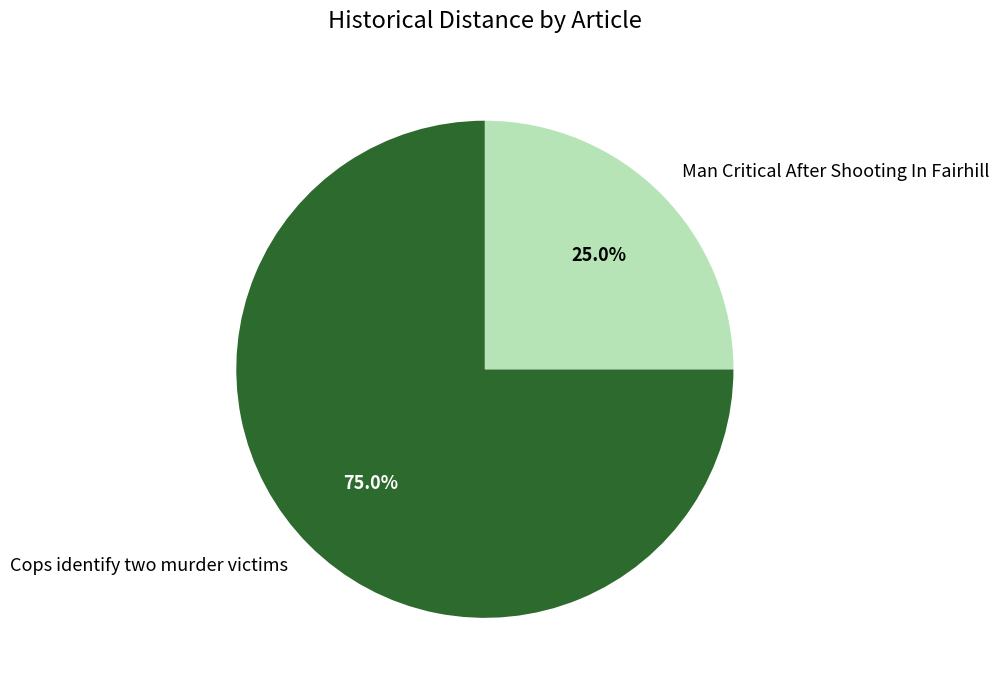

What is the smallest slice in the pie chart?

Man Critical After Shooting In Fairhill